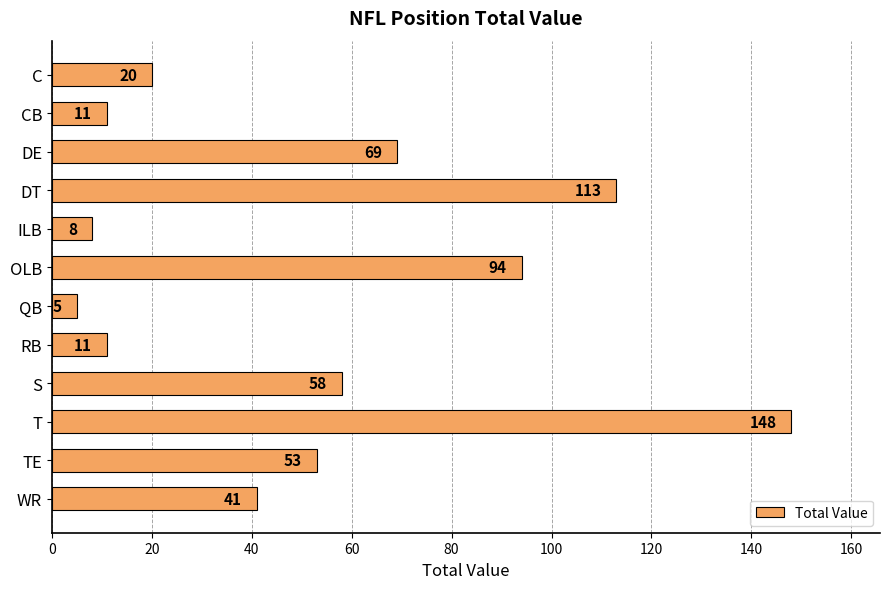

What is the ratio of the value at DT to the value at S?

1.9